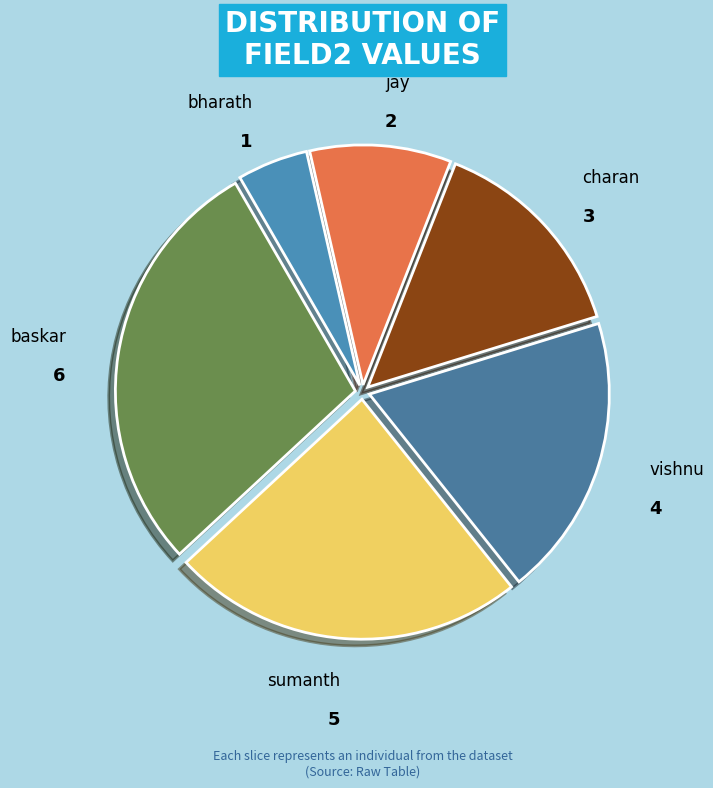

Is the sum of jay and vishnu greater than half?

No